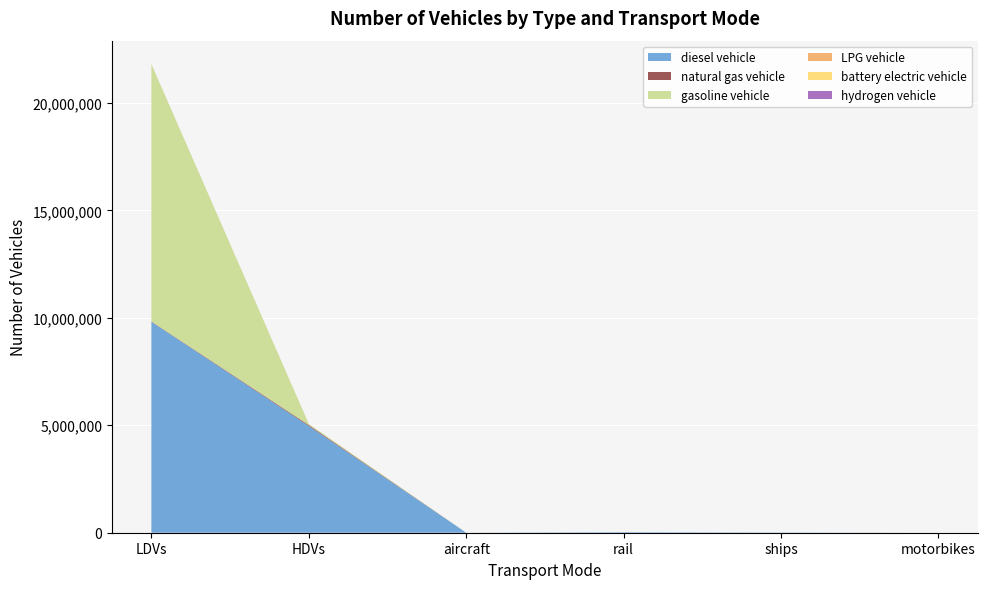

Reading right to left, list all the values displayed in this chart.

diesel vehicle: motorbikes=0.0	ships=10110.0	rail=26052.4	aircraft=895.5	HDVs=4968137.0	LDVs=9818361.3
natural gas vehicle: motorbikes=0.0	ships=0.0	rail=0.0	aircraft=0.0	HDVs=43170.0	LDVs=14866.6
gasoline vehicle: motorbikes=0.0	ships=0.0	rail=0.0	aircraft=0.0	HDVs=49465.0	LDVs=11972117.5
LPG vehicle: motorbikes=0.0	ships=0.0	rail=0.0	aircraft=0.0	HDVs=4008.0	LDVs=5402.9
battery electric vehicle: motorbikes=0.0	ships=0.0	rail=0.0	aircraft=0.0	HDVs=0.0	LDVs=84.0
hydrogen vehicle: motorbikes=0.0	ships=0.0	rail=0.0	aircraft=0.0	HDVs=114.0	LDVs=0.0